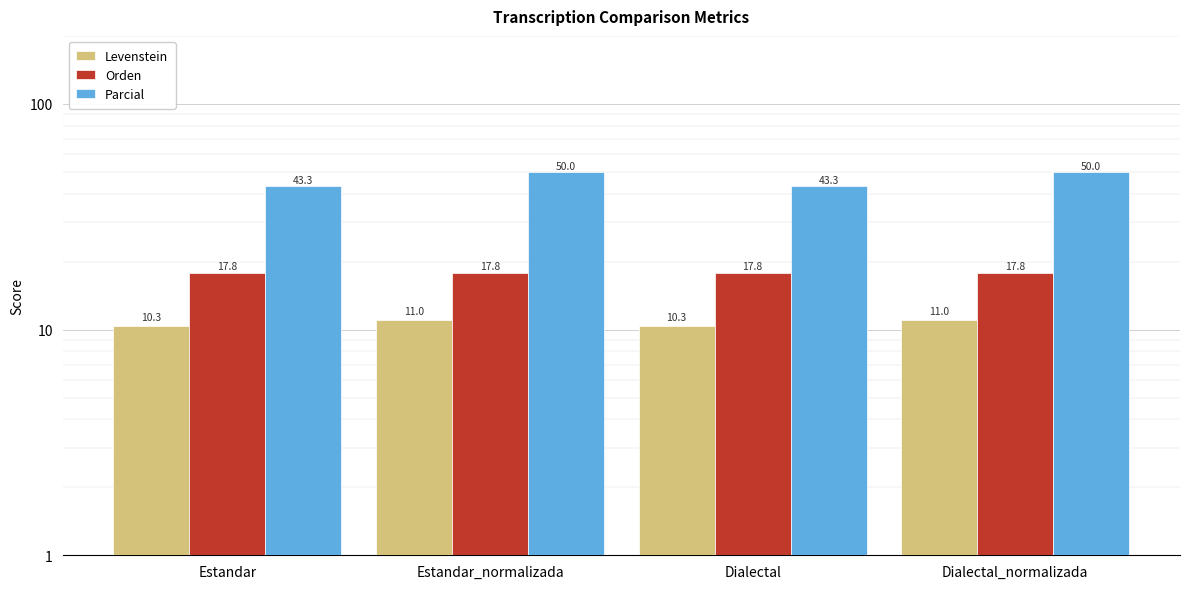

How many data points does each series have?

4